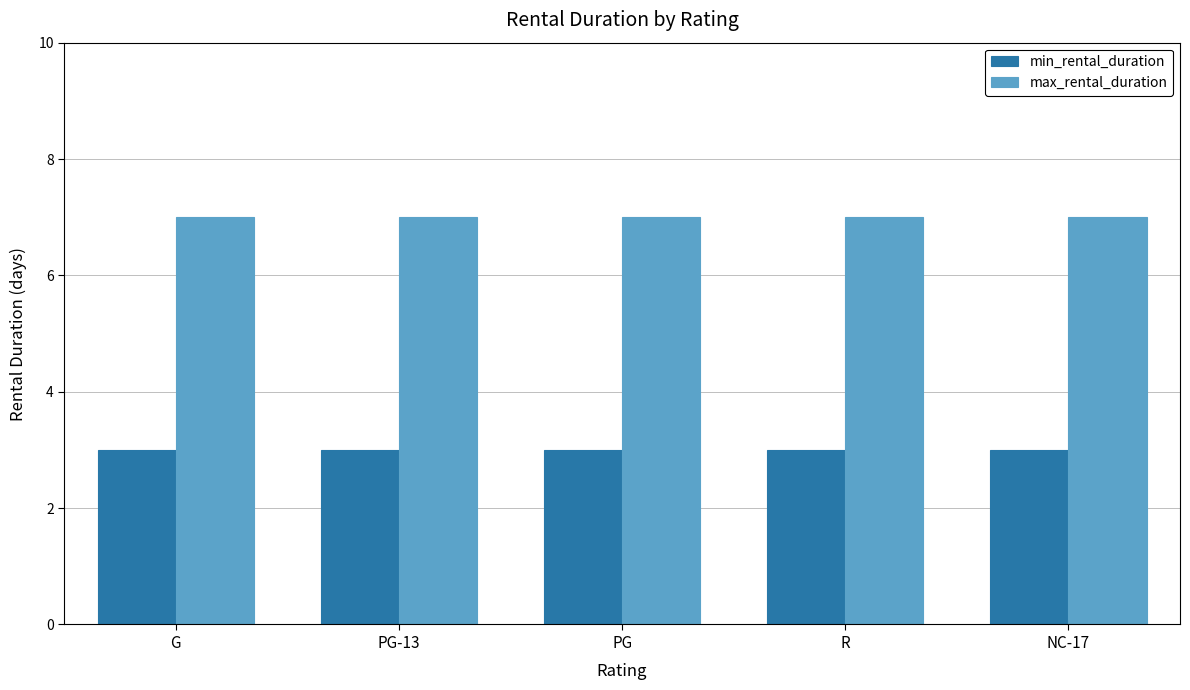

What is the difference between the highest and lowest values at NC-17?

4